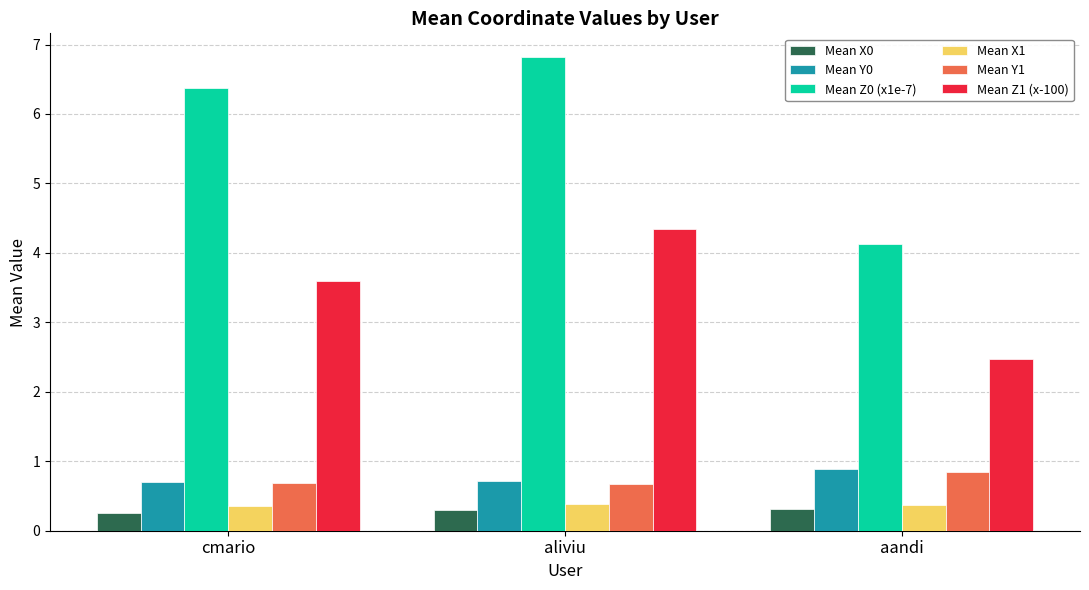

What position from the right is aandi?

1